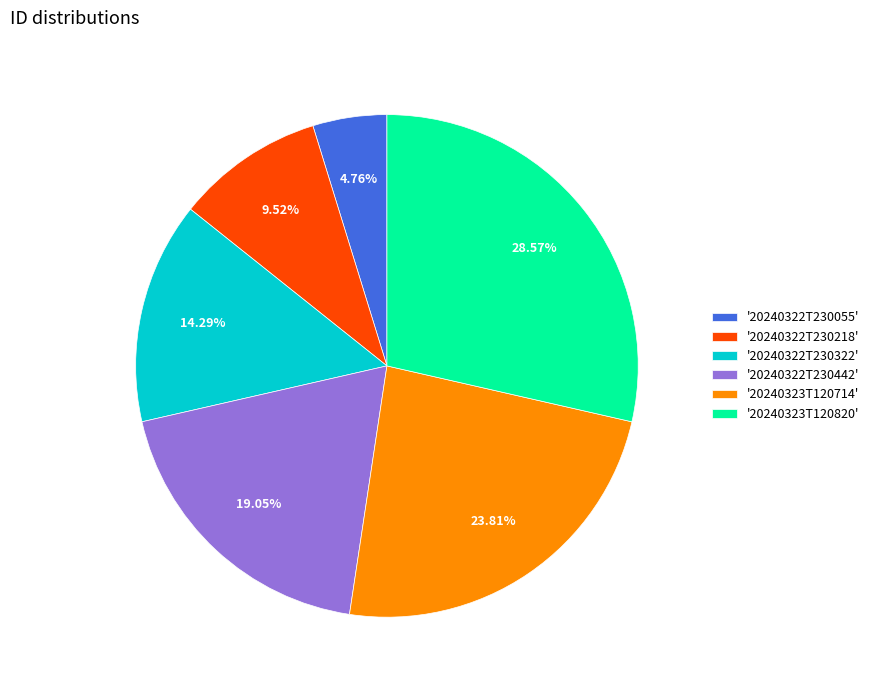

How many slices are in this pie chart?

6